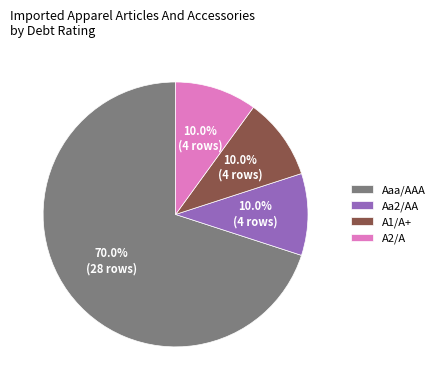

How many slices are in this pie chart?

4